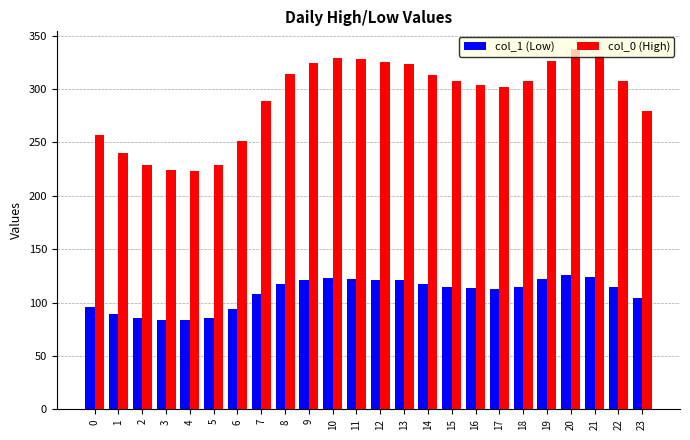

At how many categories does at least one series exceed 148?

24